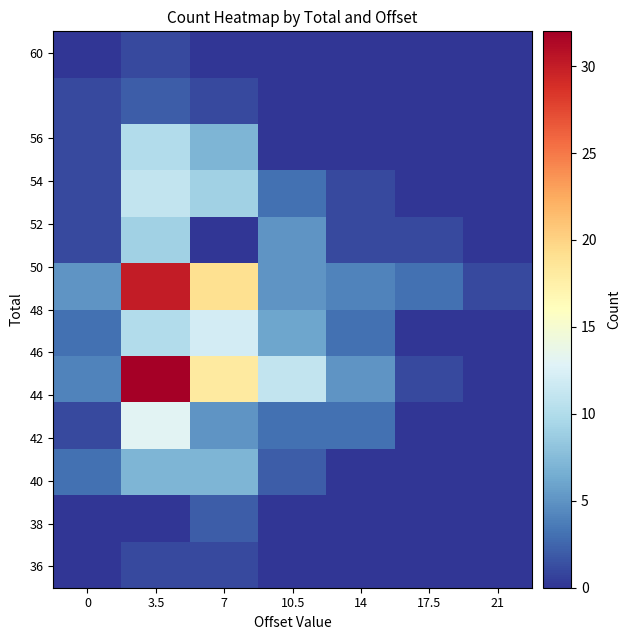

How many distinct data groups are displayed?

12